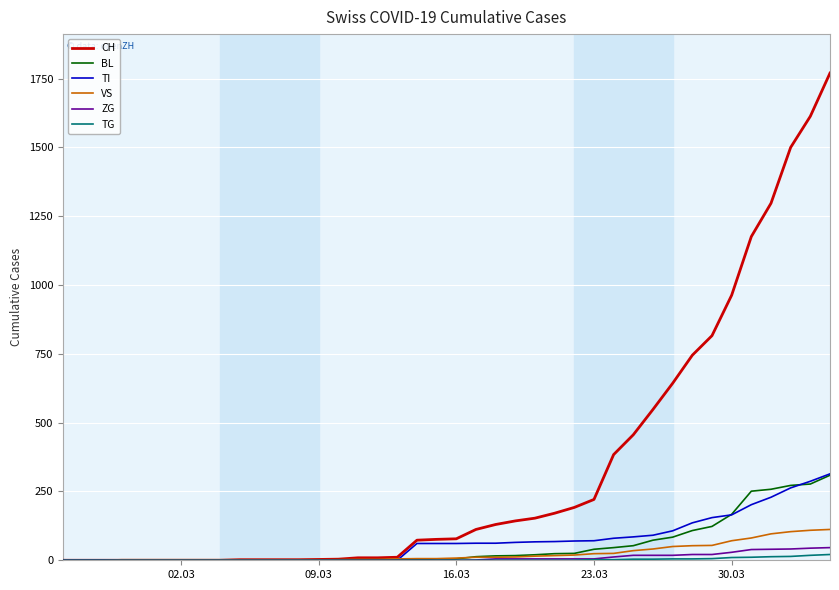

What is the maximum value for VS?

112